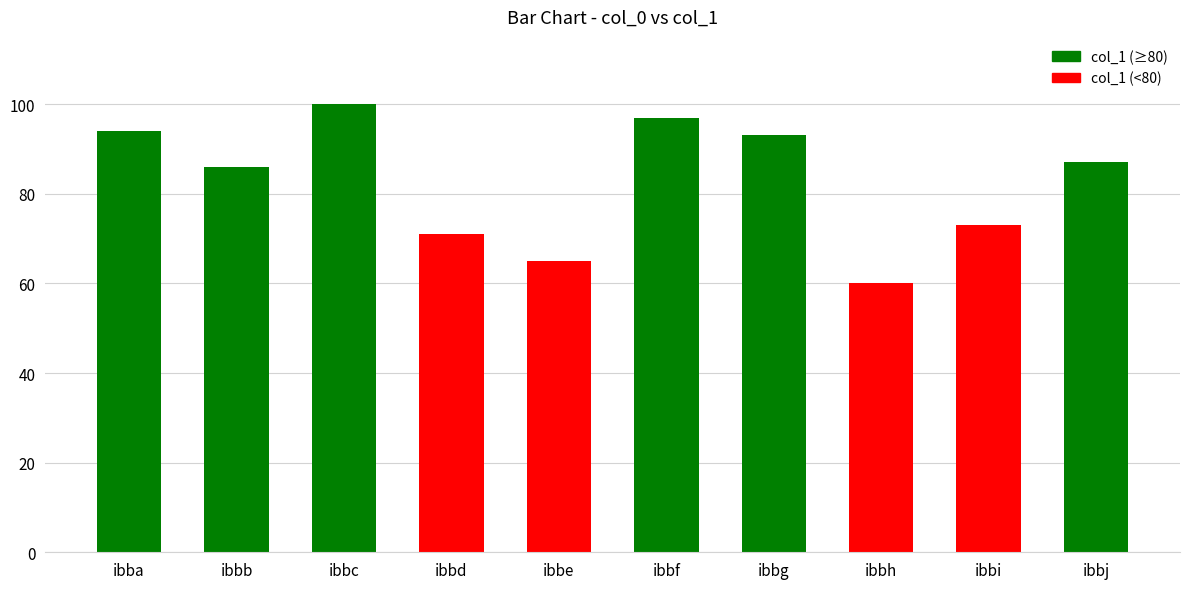

Rank the categories by value from lowest to highest.

ibbh, ibbe, ibbd, ibbi, ibbb, ibbj, ibbg, ibba, ibbf, ibbc